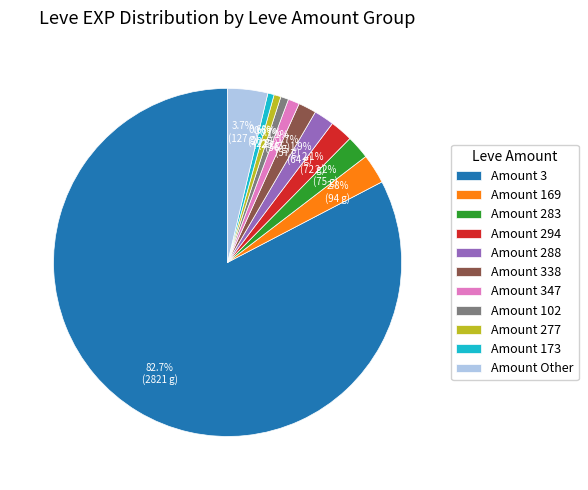

Does Amount 283 account for over 50% of the chart?

No